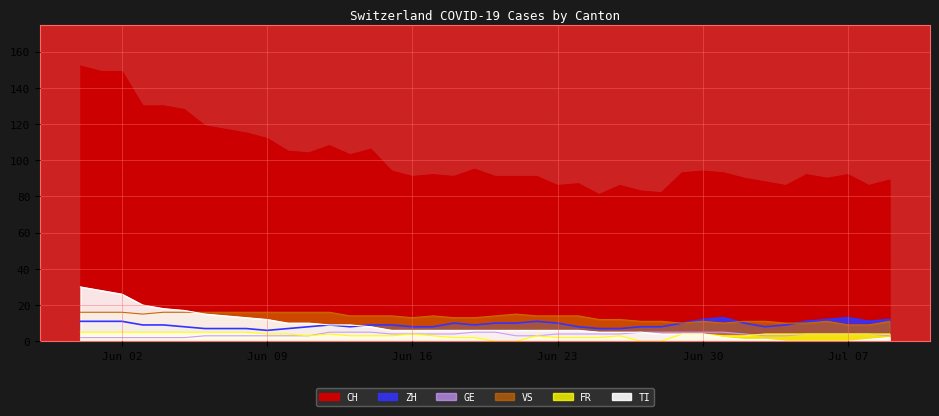

Which series has the largest range (max minus min)?

CH